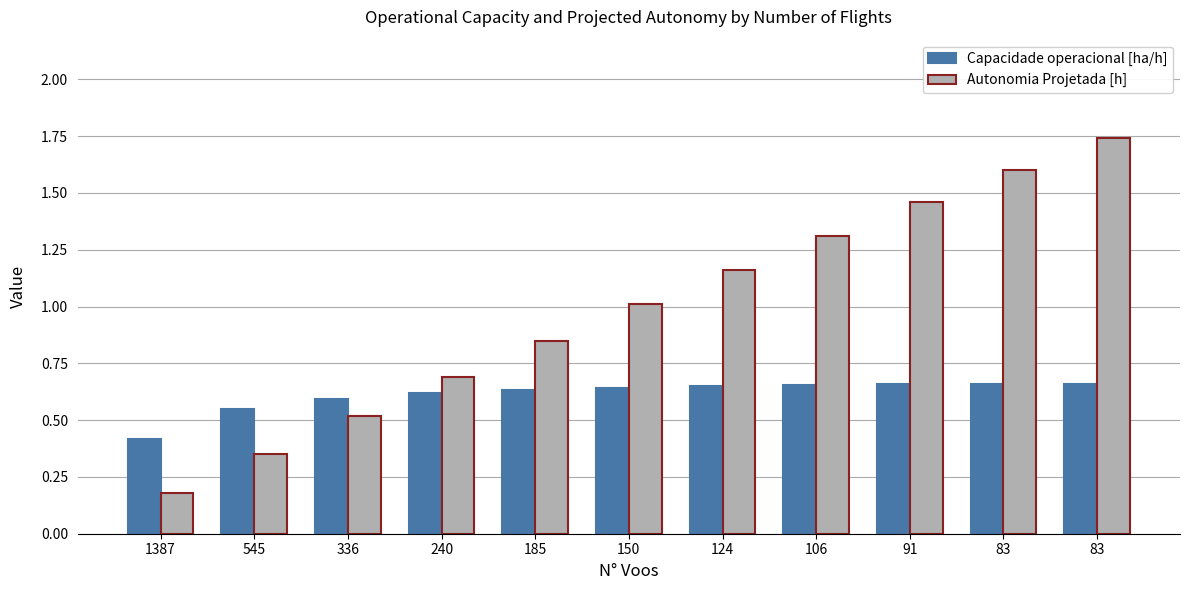

Which series has the largest range (max minus min)?

Autonomia Projetada [h]